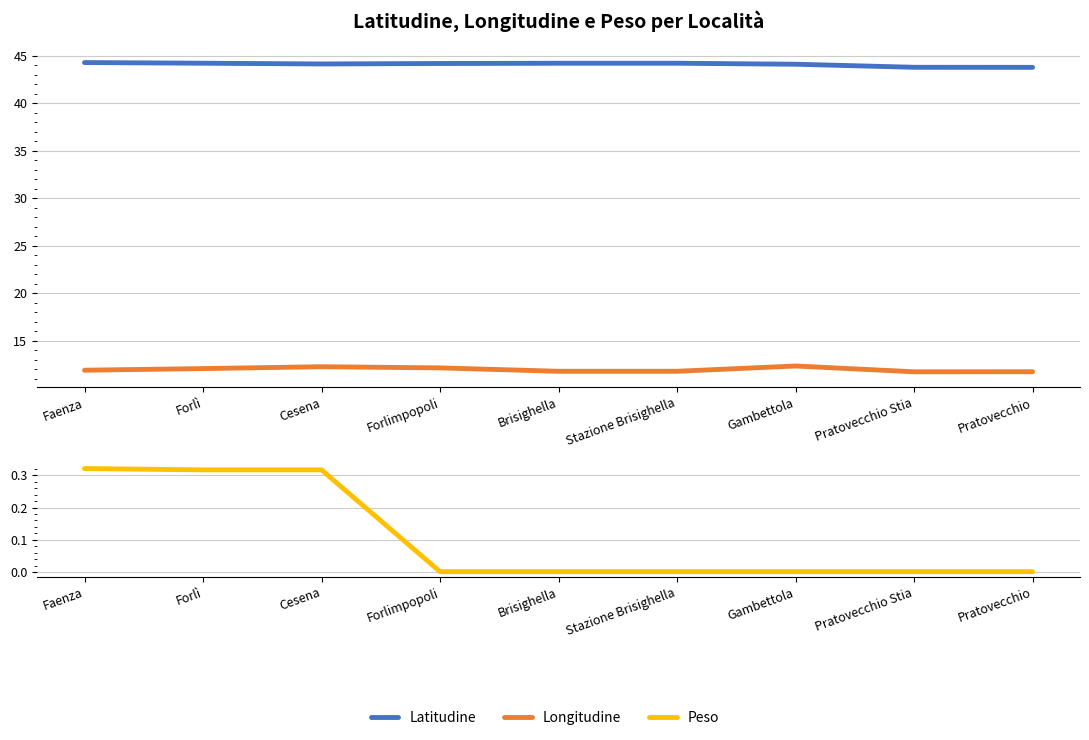

Where is the first local maximum for Latitudine?

Stazione Brisighella